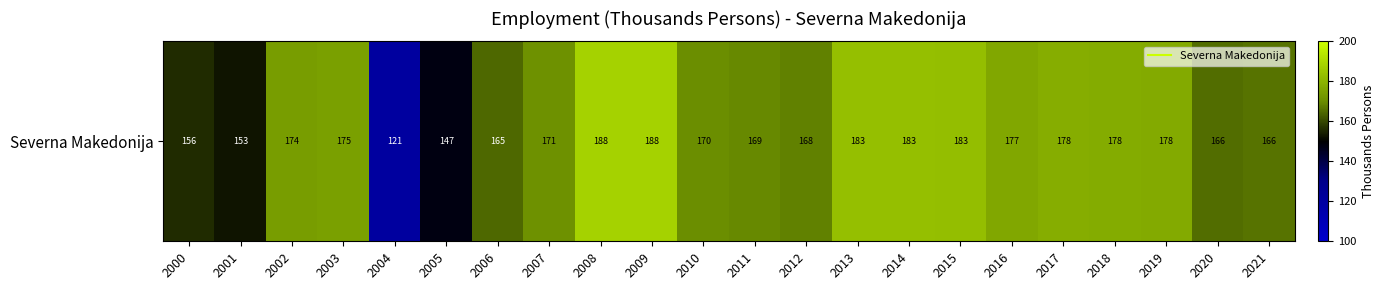

List the labels in order of value, smallest first.

2004, 2005, 2001, 2000, 2006, 2020, 2021, 2012, 2011, 2010, 2007, 2002, 2003, 2016, 2019, 2018, 2017, 2015, 2013, 2014, 2009, 2008